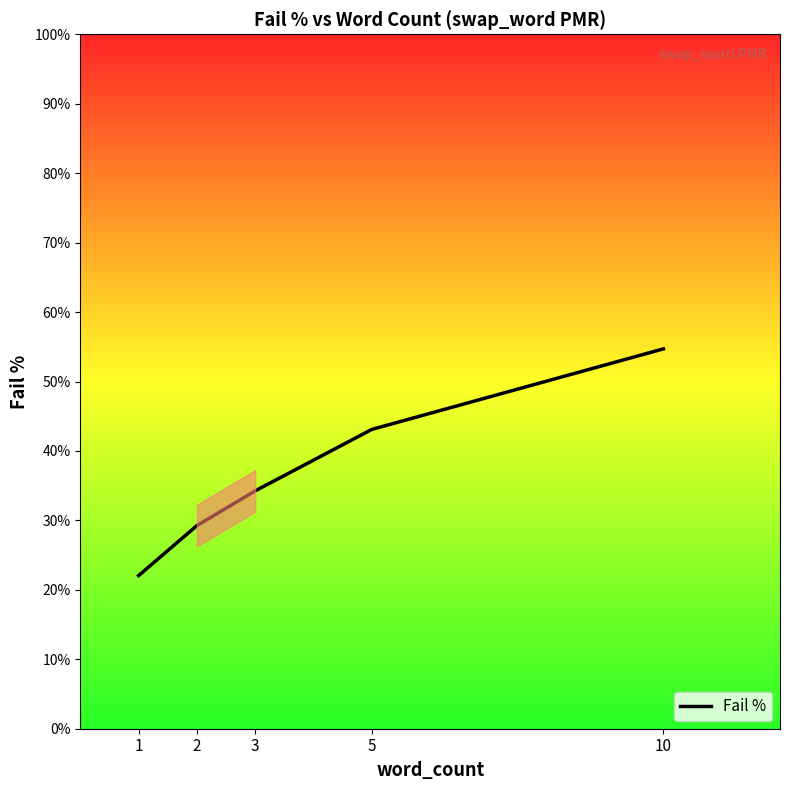

Is this an area chart (filled region under the line)?

Yes